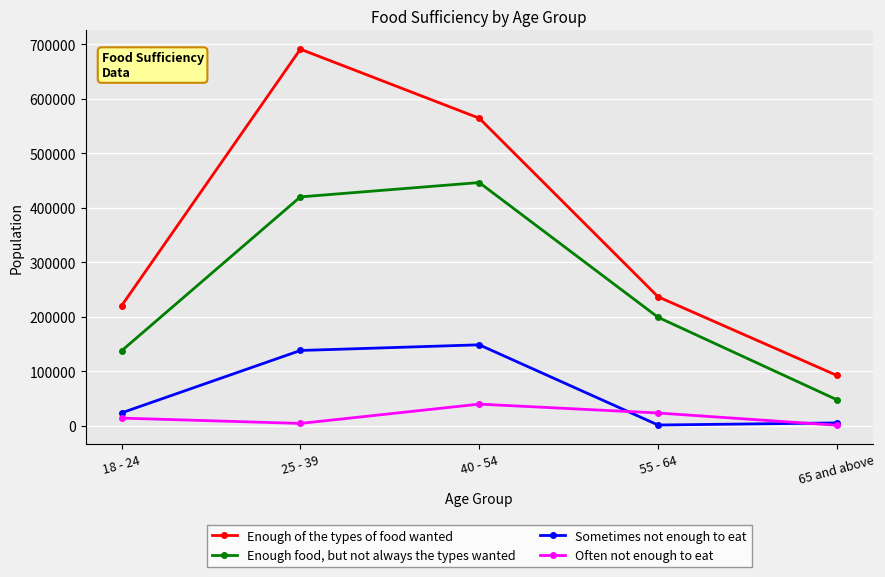

Where is Sometimes not enough to eat nearest to the value 74741?

18 - 24